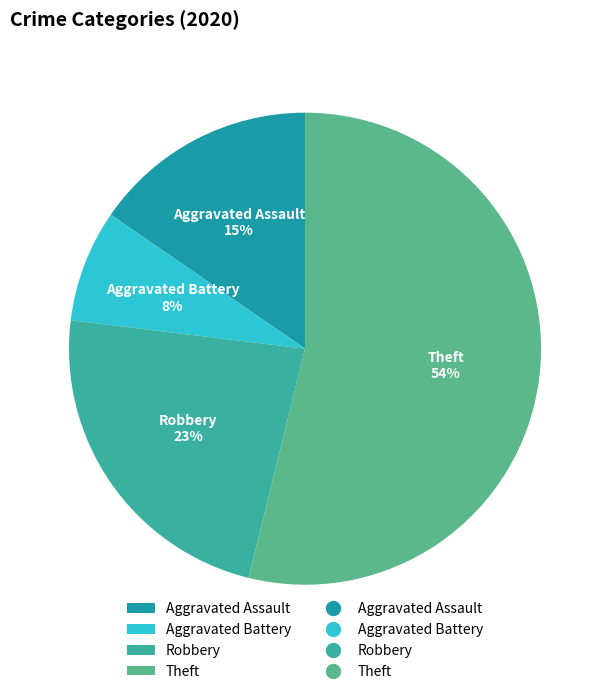

Which has a higher value, Aggravated Assault or Theft?

Theft